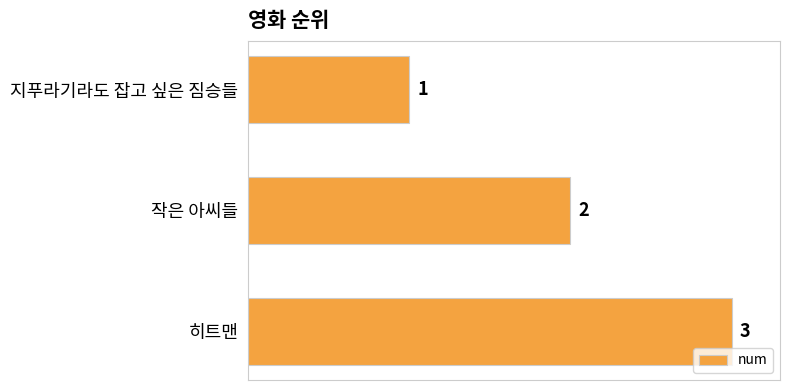

The value at 작은 아씨들 is 1. True or false?

False